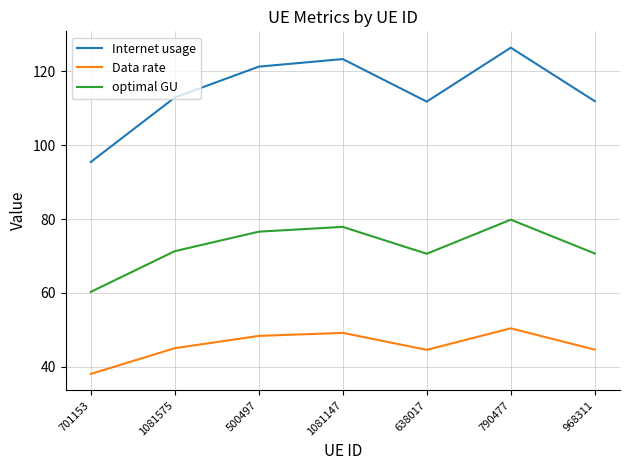

What is the average value of the Data rate series?

45.7